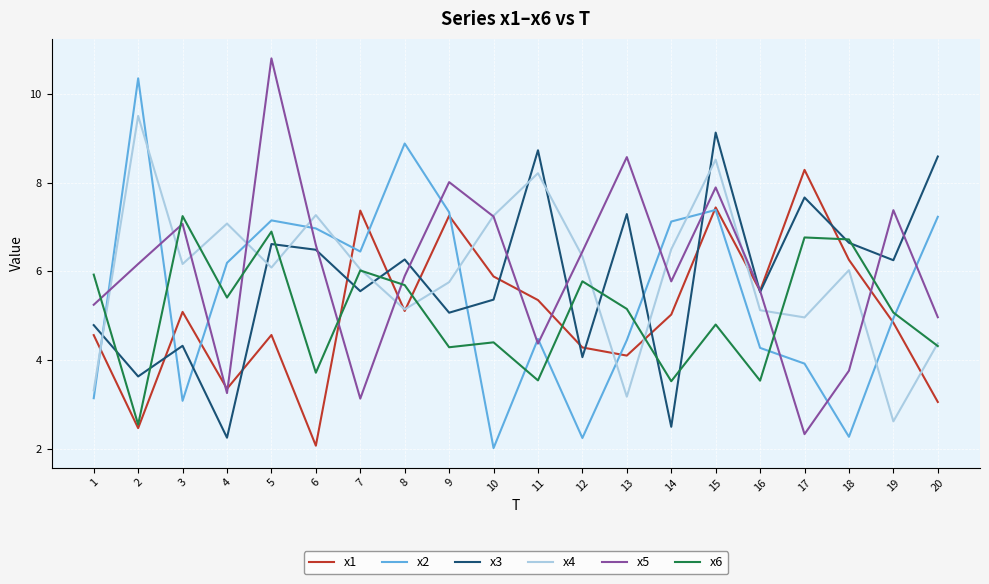

What is the sum of all x6 values?

101.3